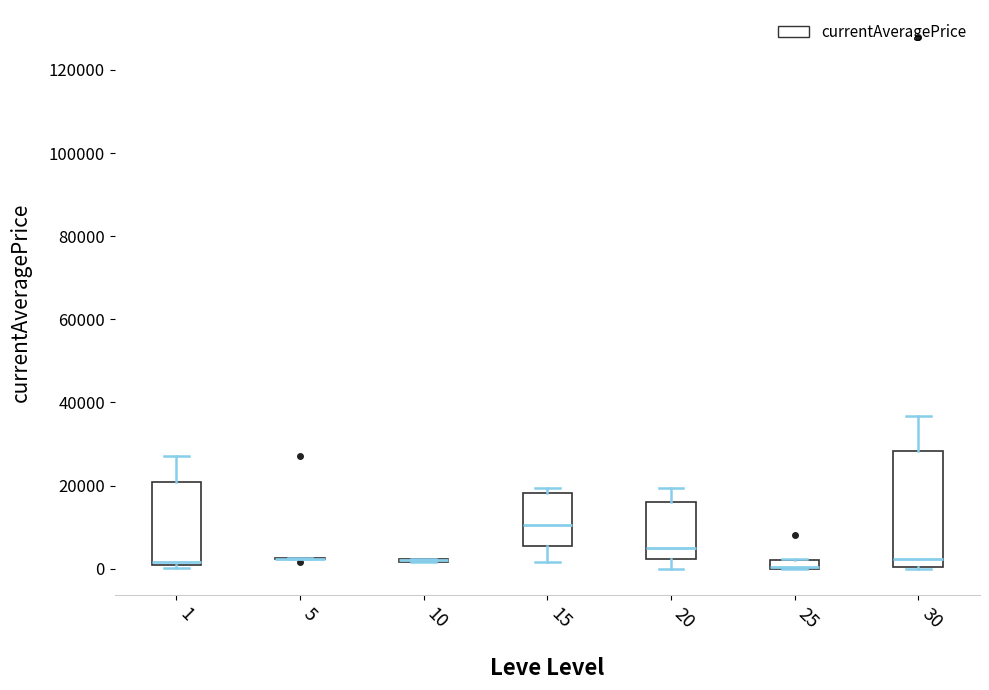

Which box is the tallest, from its lower edge to its upper edge?

30